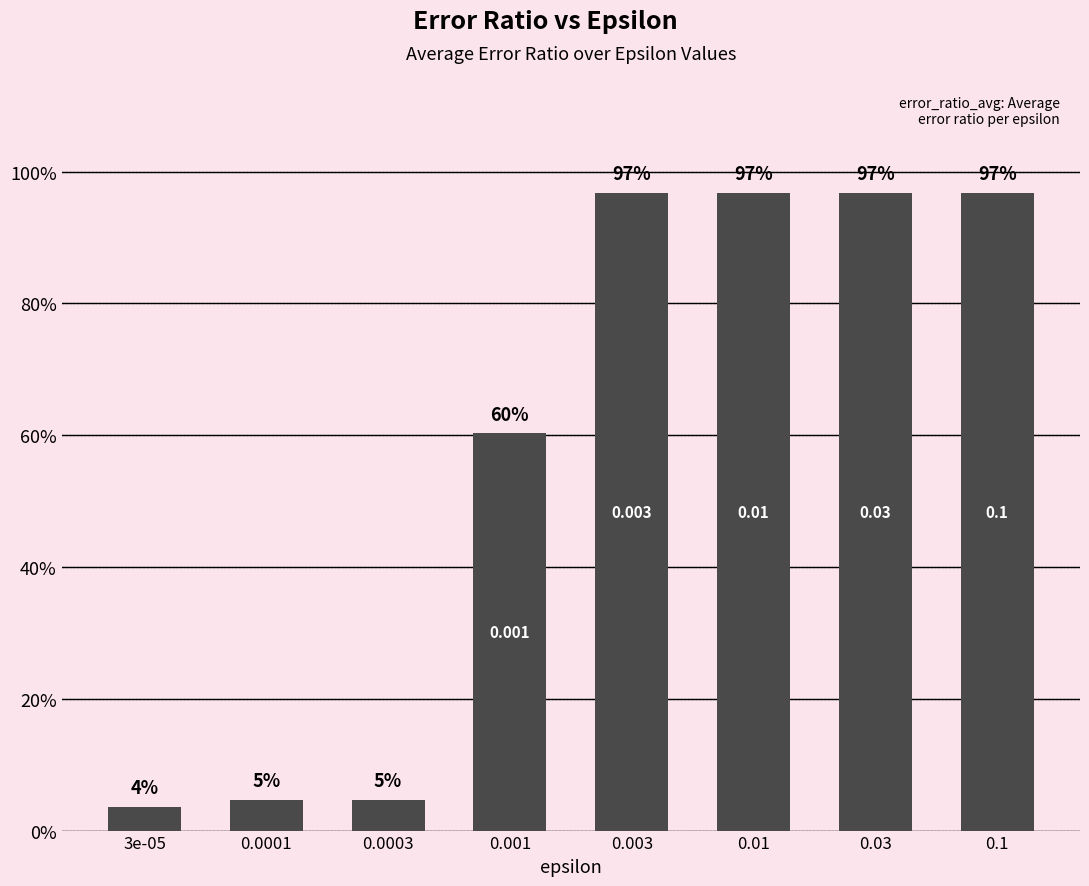

List the labels in order of value, largest first.

0.03, 0.01, 0.1, 0.003, 0.001, 0.0003, 0.0001, 3e-05